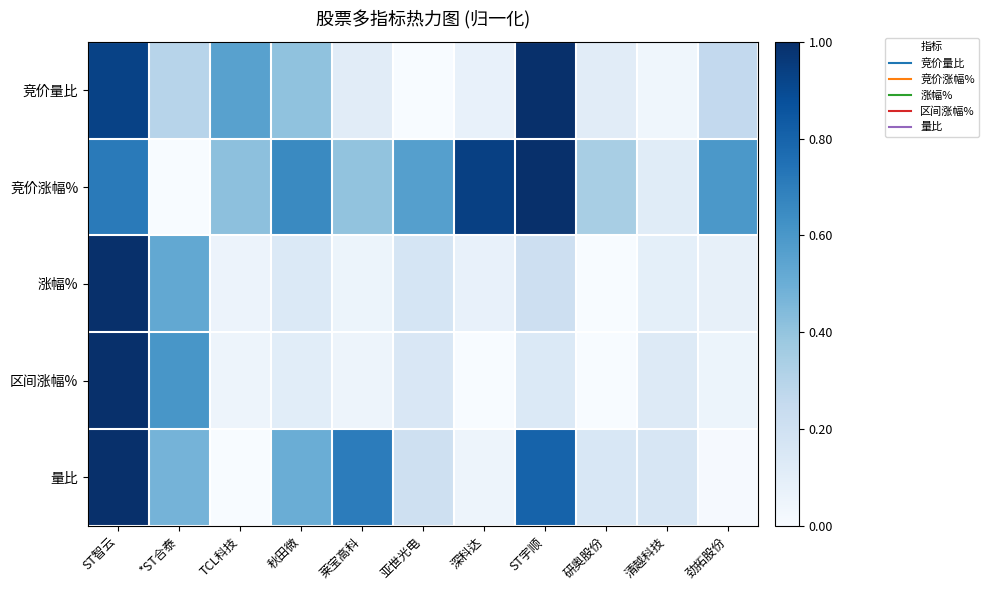

At how many categories does at least one series exceed 0?

11